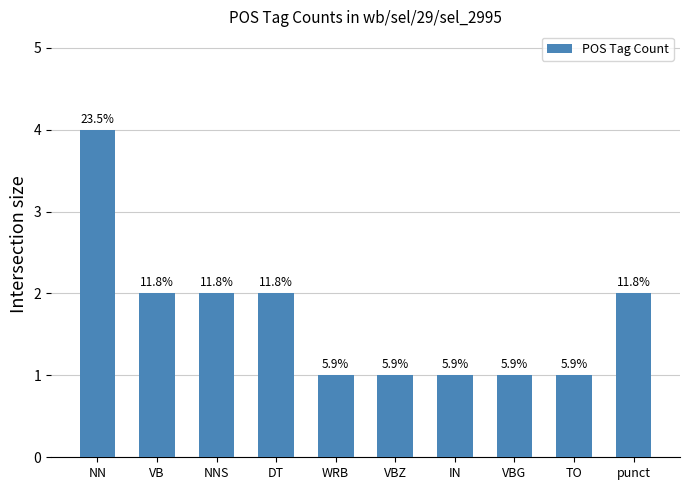

Does the chart contain any negative values?

No